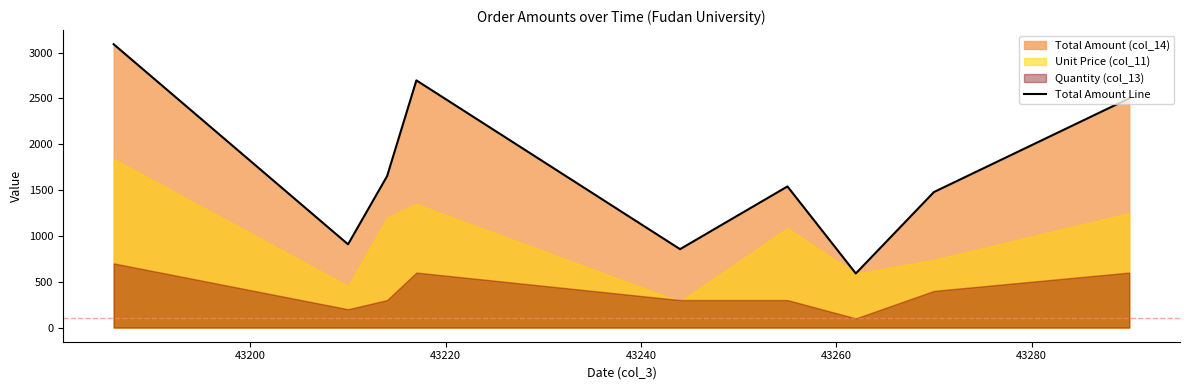

True or false: the data has more than 1 interior local peaks.

True